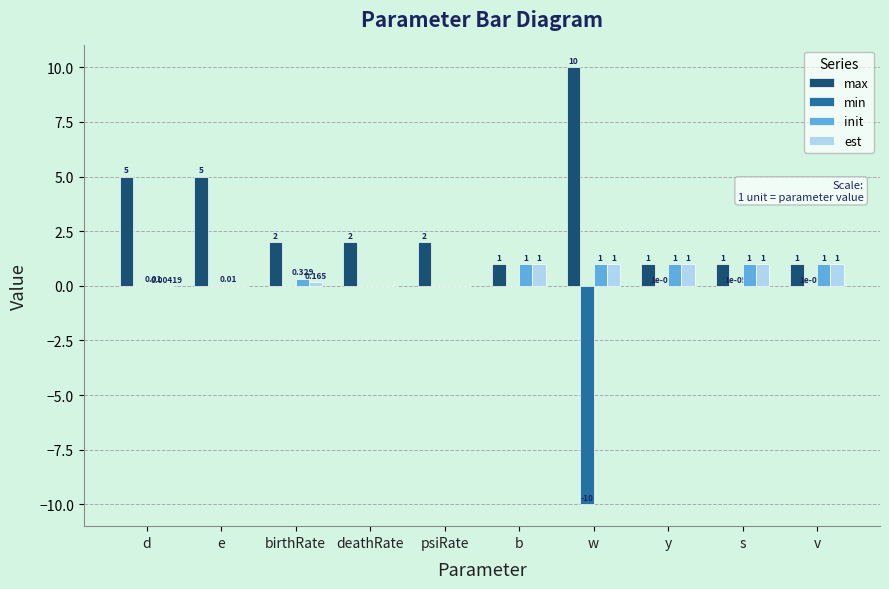

Is the value of max at psiRate greater than the value of min at deathRate?

Yes